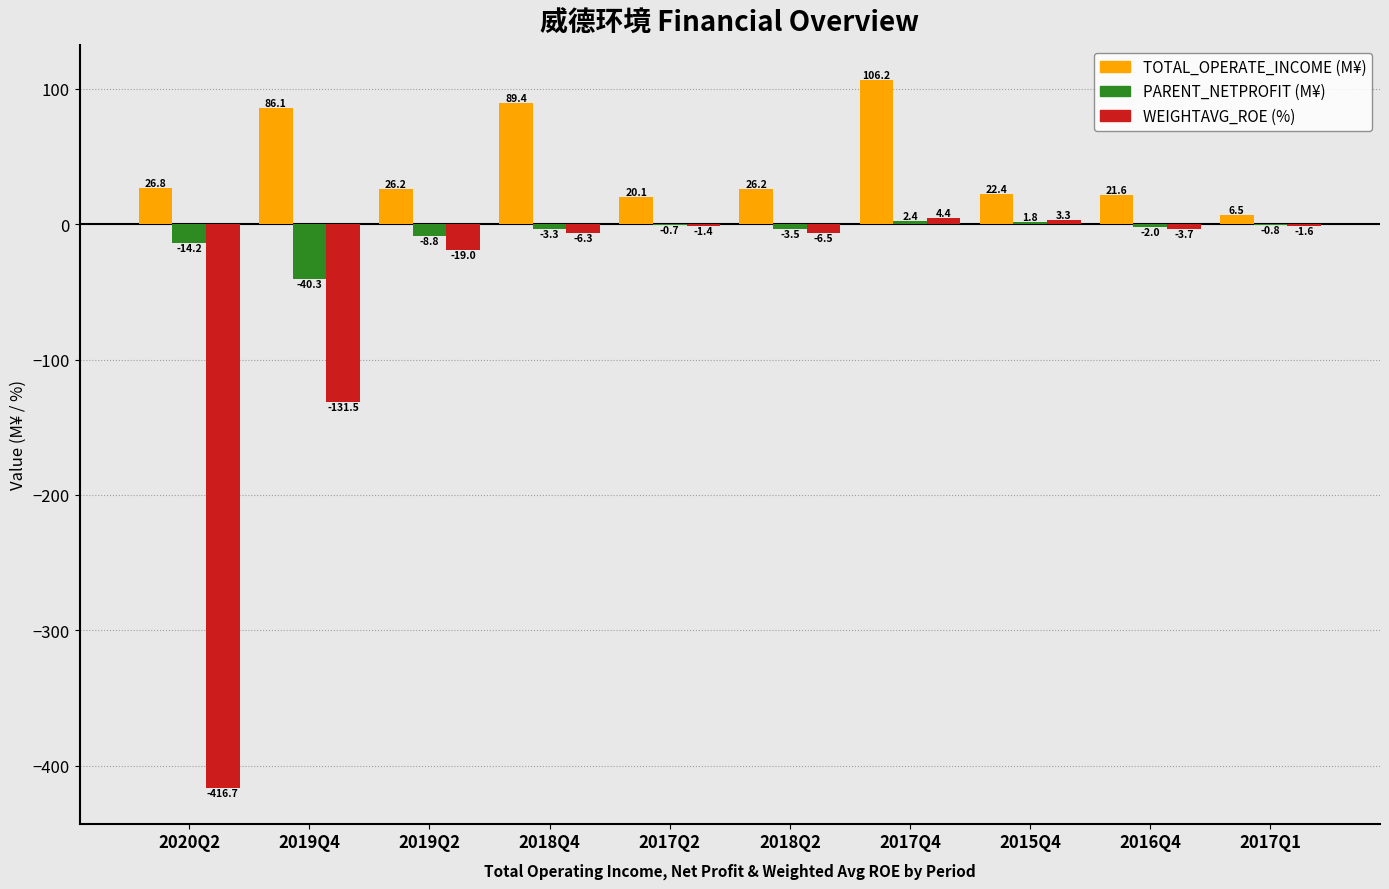

What is the difference between the WEIGHTAVG_ROE (%) values at 2018Q4 and 2020Q2?

410.3